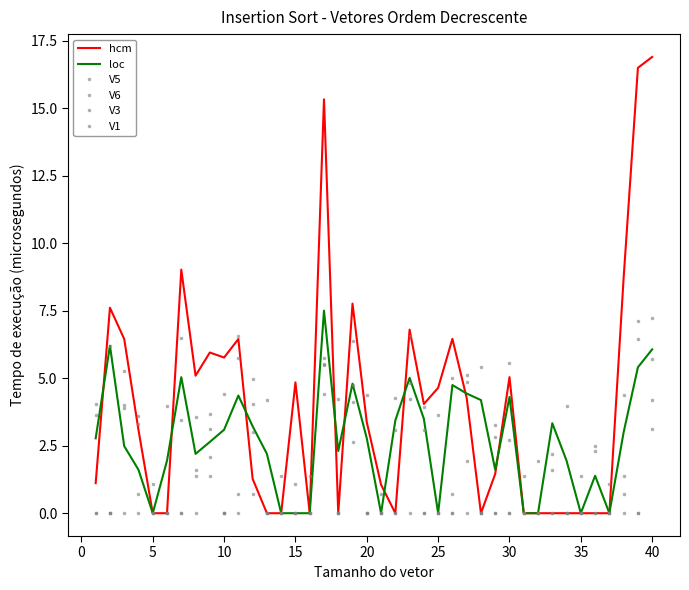

How many data points in V3 are above 0?

18